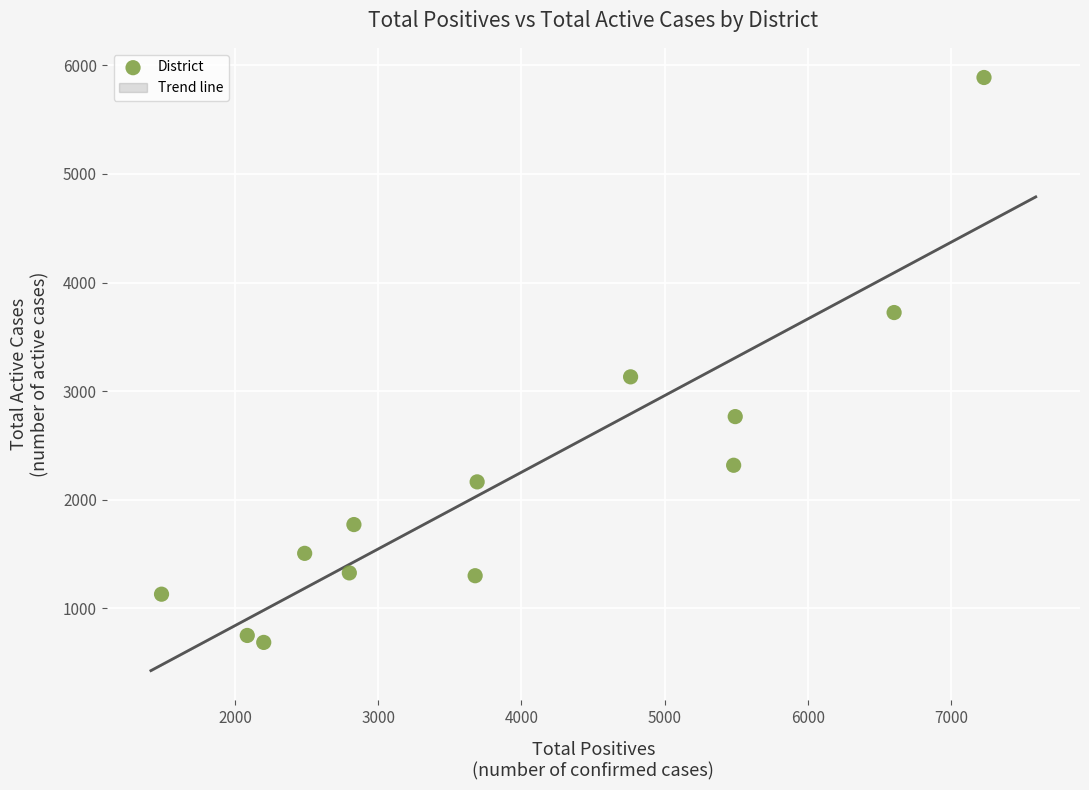

What Y value in the scatter plot is closest to 3287?

3132